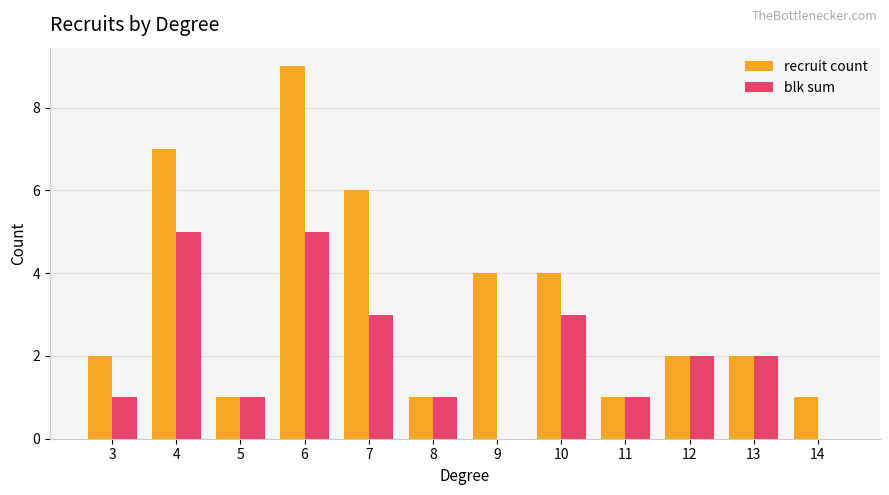

What is the total value across all series at 12?

4